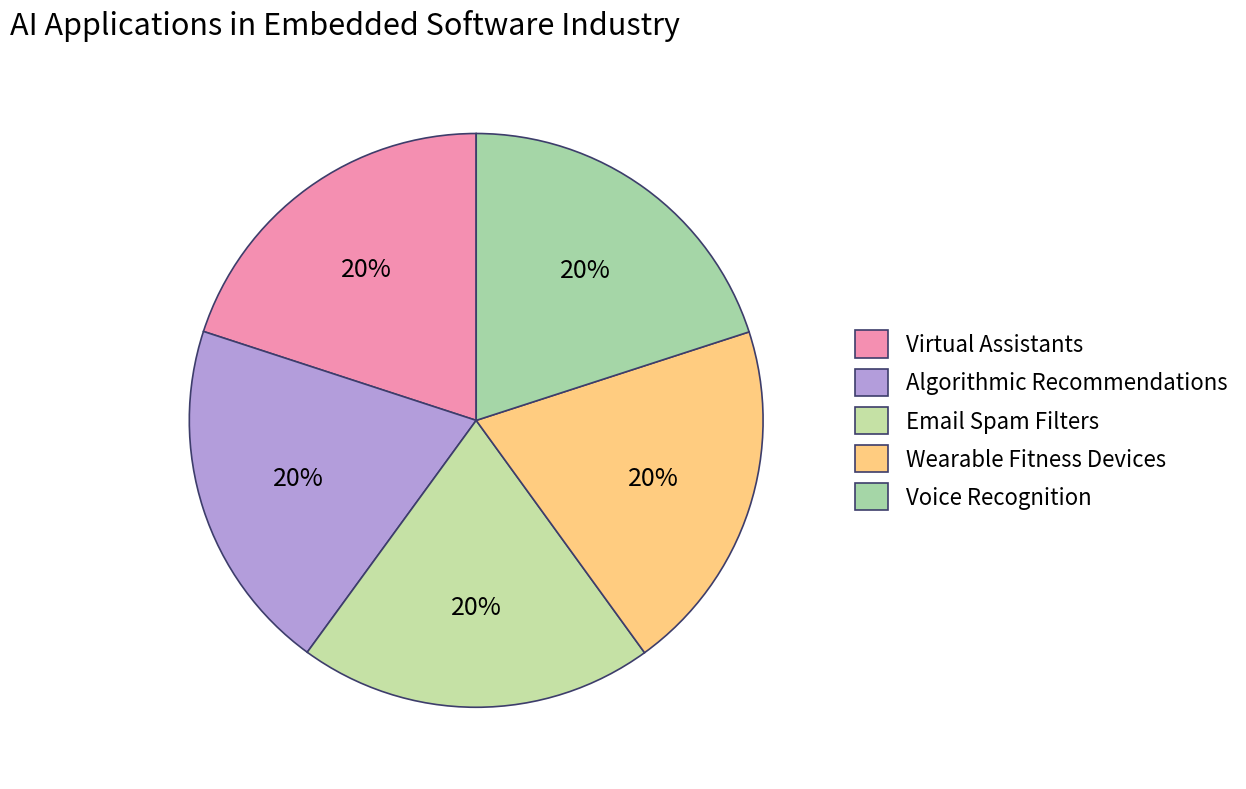

Is there any slice that represents more than half of the pie?

No